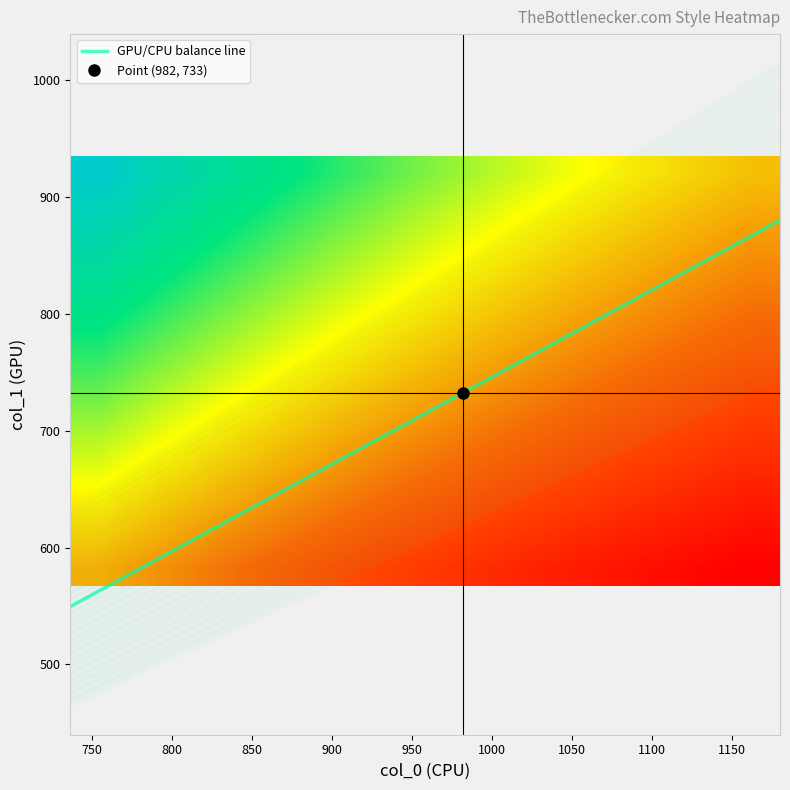

Reading left to right, what are all the values shown in this chart?

col_0: col_0=1000.0	col_1=993.3	col_2=926.7	3=823.3	4=736.7	5=1050.0	6=1106.7	7=1180.0	8=926.7	9=896.7	10=920.0	11=1003.3	12=1060.0	13=1056.7	14=990.0	15=1013.3	16=970.0	17=1026.7
col_1: col_0=675.0	col_1=732.4	col_2=735.8	3=671.6	4=597.4	5=735.8	6=644.6	7=567.0	8=850.5	9=799.9	10=887.6	11=843.8	12=820.1	13=934.9	14=668.2	15=668.2	16=678.4	17=678.4
col_2: col_0=2.0	col_1=2.0	col_2=2.0	3=2.0	4=2.0	5=2.0	6=2.0	7=2.0	8=2.0	9=2.0	10=2.0	11=2.0	12=2.0	13=2.0	14=2.0	15=2.0	16=2.0	17=2.0